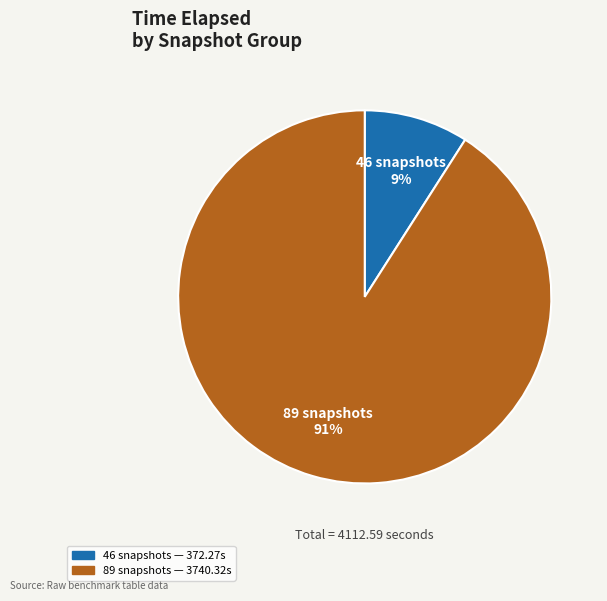

To the nearest percent, what is the difference between the largest and smallest slice percentages?

82%